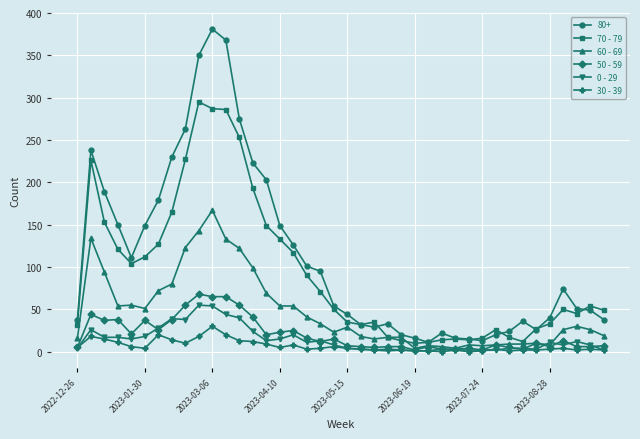

True or false: 50 - 59 has more than 1 points higher than both neighbors.

True